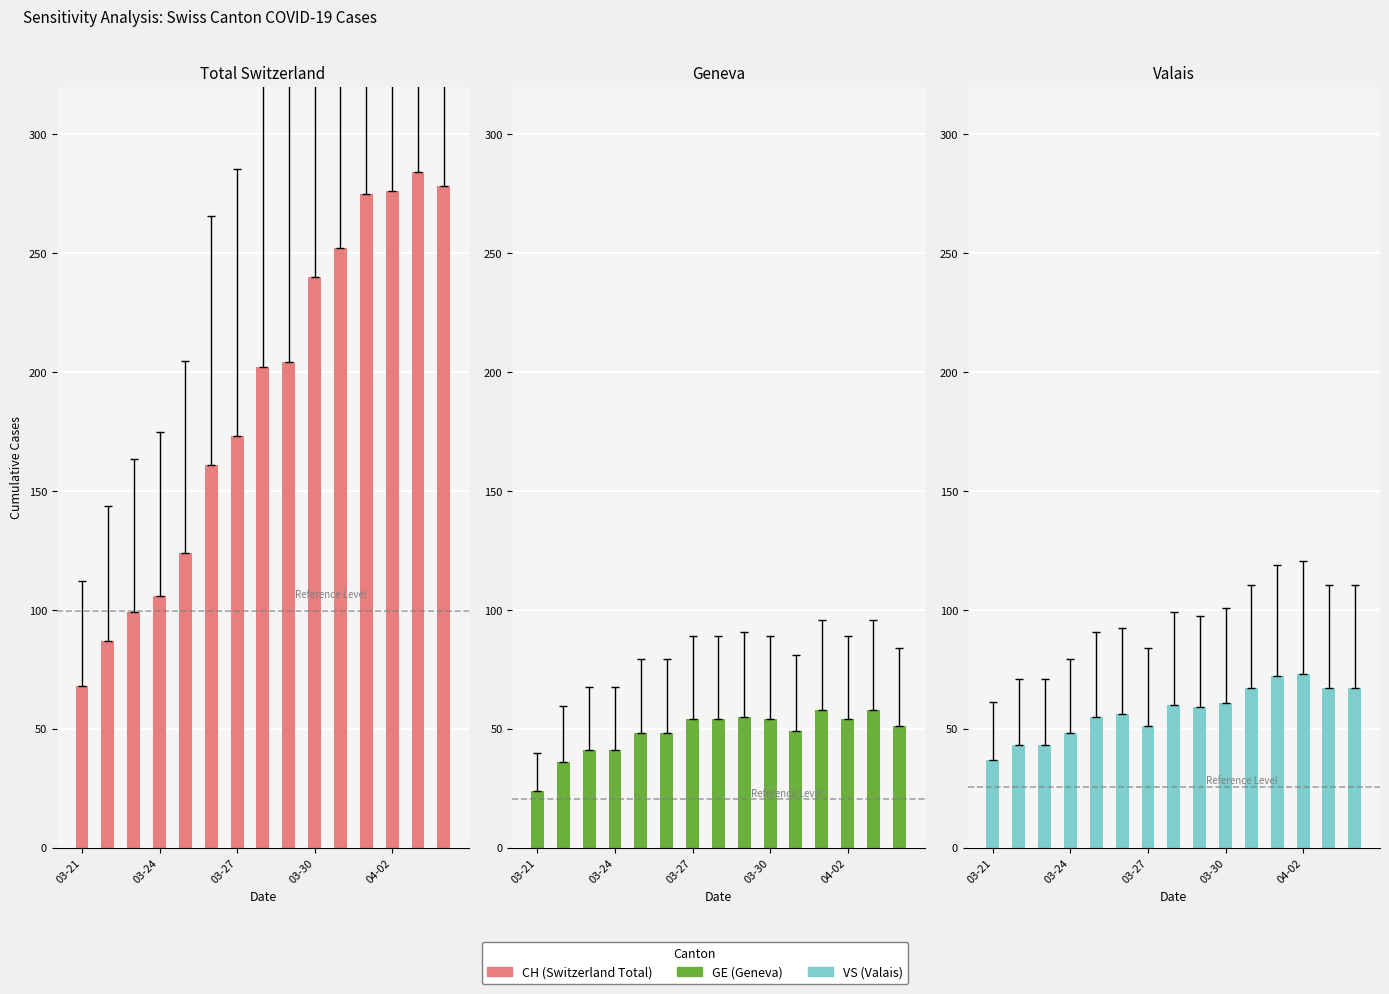

What is the spread (max minus min) of values at 7?

148